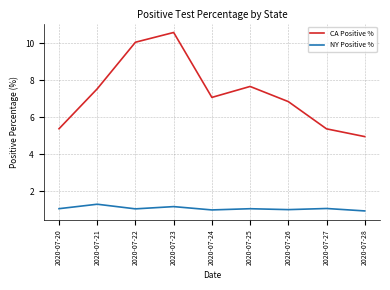

At which label does CA Positive % first exceed 7?

2020-07-21